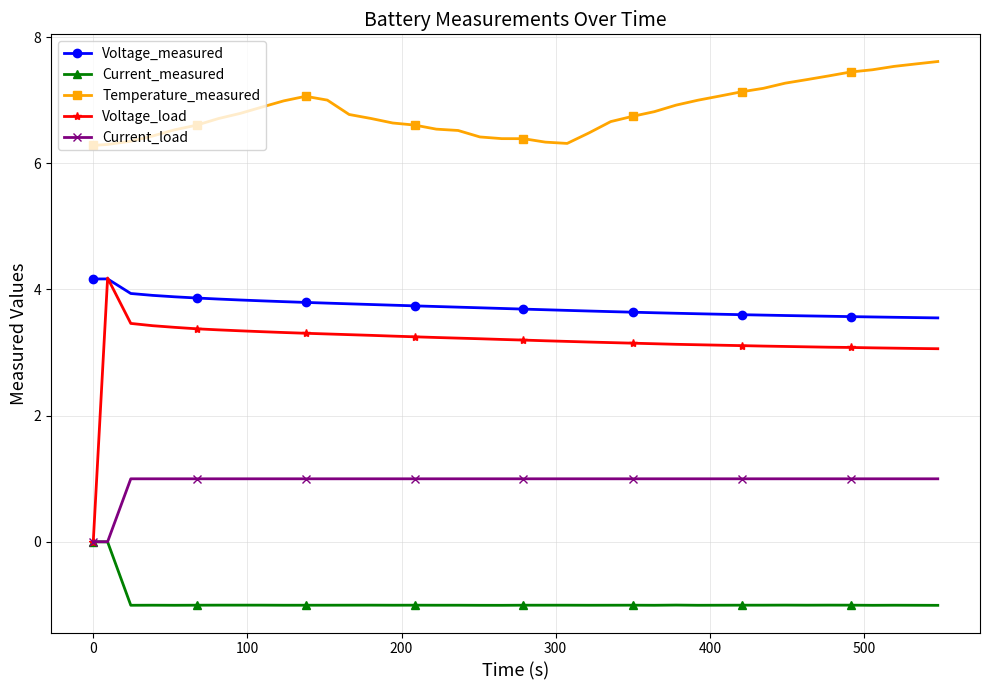

What is the maximum value shown in the chart?

7.6